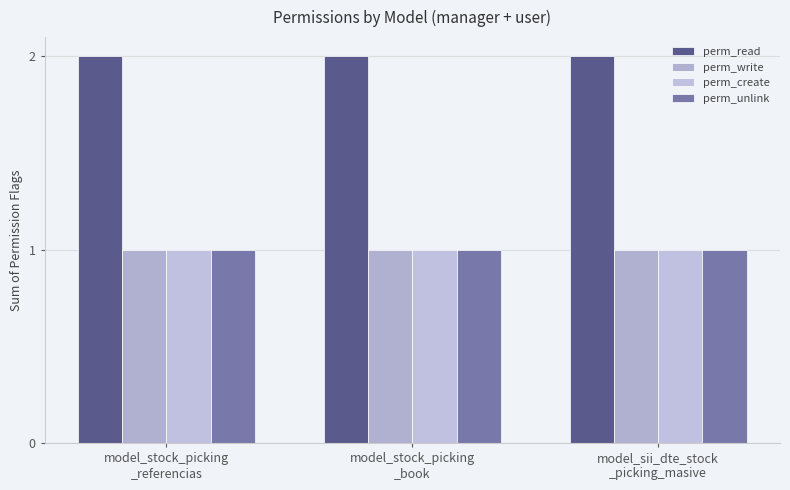

Reading left to right, transcribe all the data shown in this chart.

perm_read: 2	2	2
perm_write: 1	1	1
perm_create: 1	1	1
perm_unlink: 1	1	1